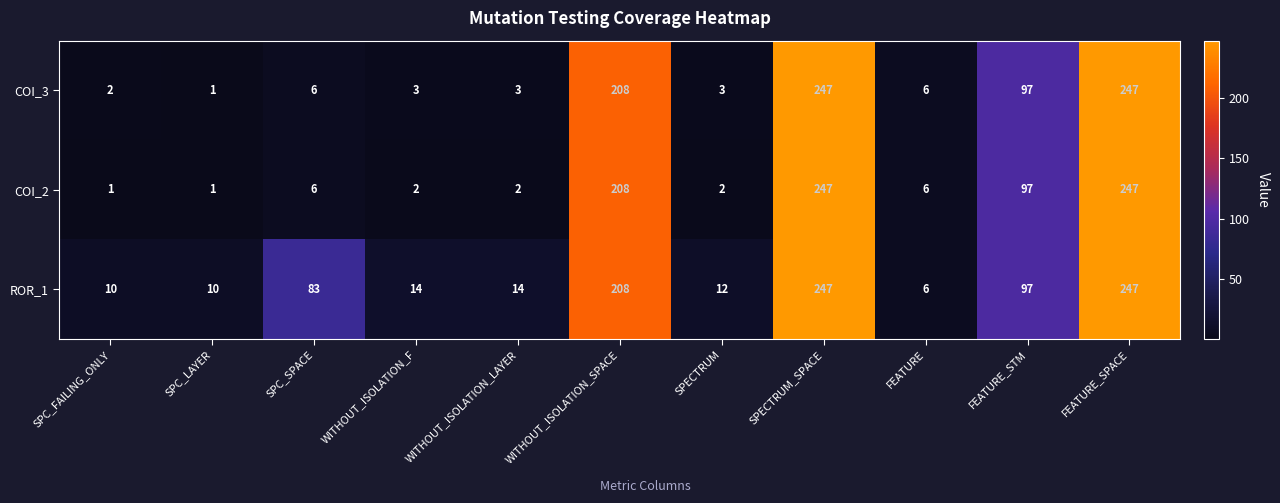

What is the average value of the COI_2 series?

74